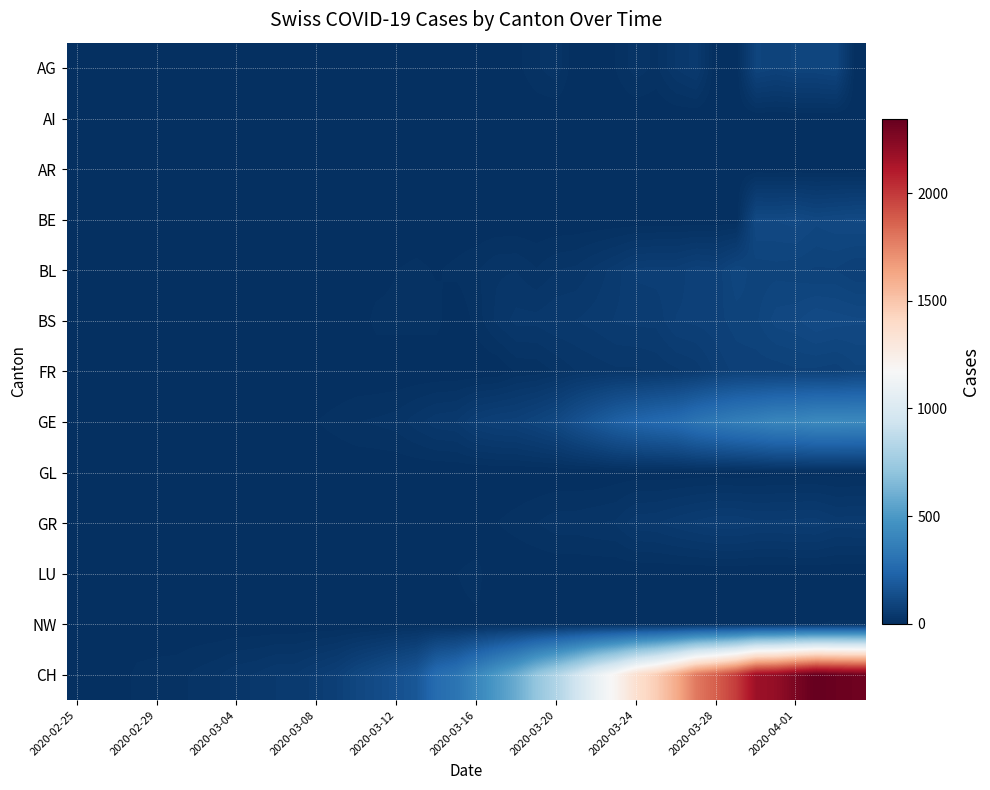

Which series has the largest range (max minus min)?

CH